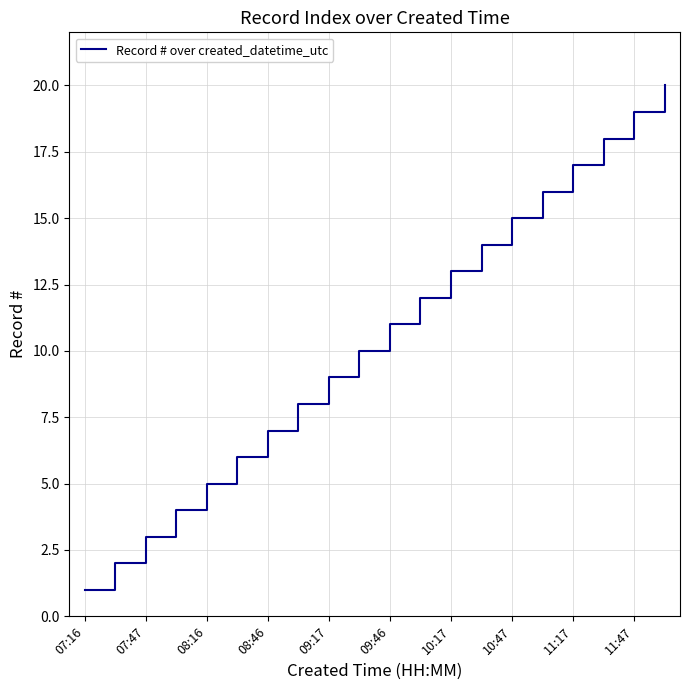

What is the difference between the maximum and minimum values?

19